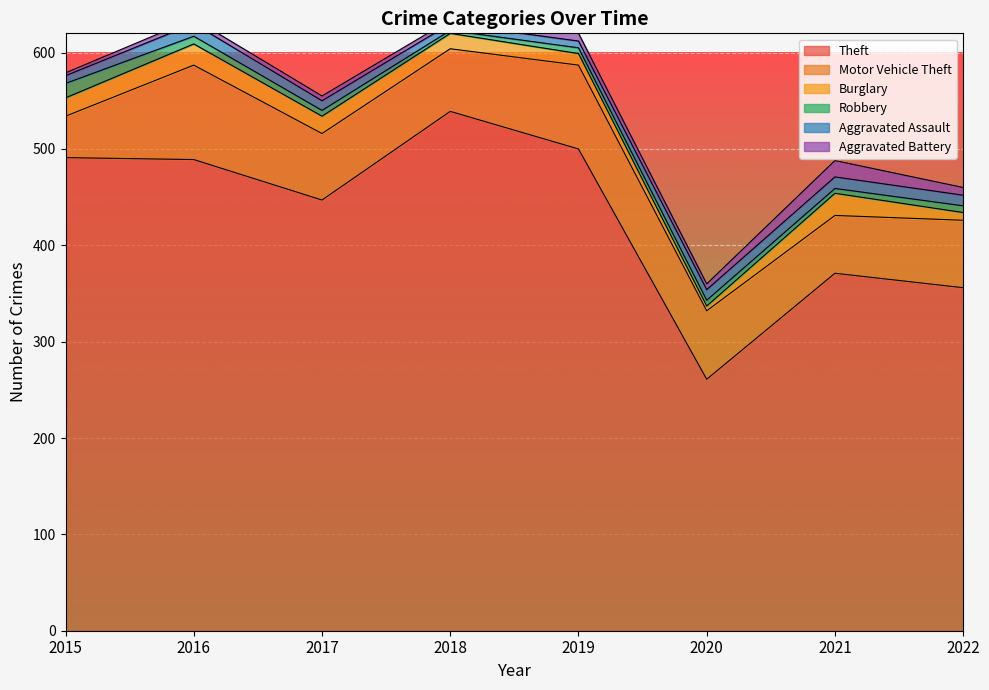

Where is the first local minimum for Theft?

2017